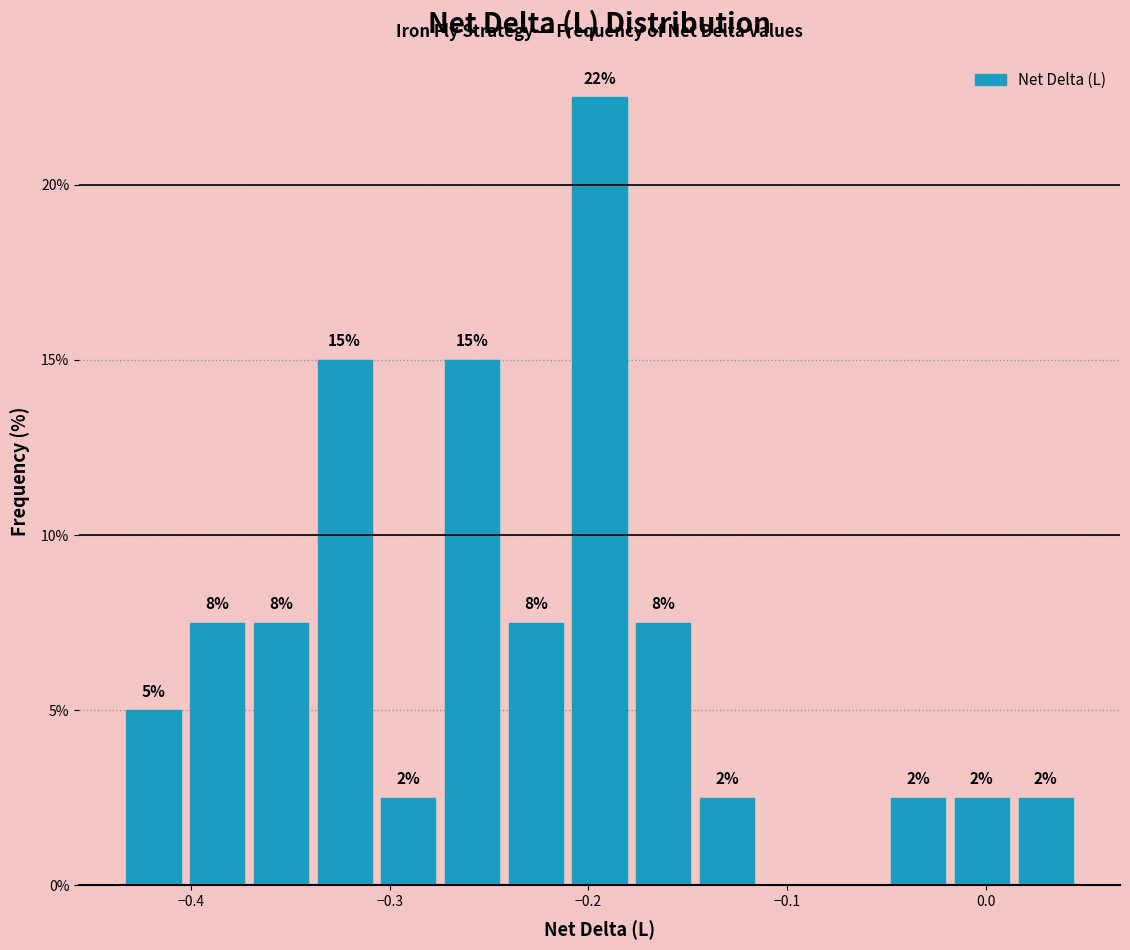

Around what value on the x-axis is the tallest bar? Give the approximate position of its centre, as read against the axis.

-0.19